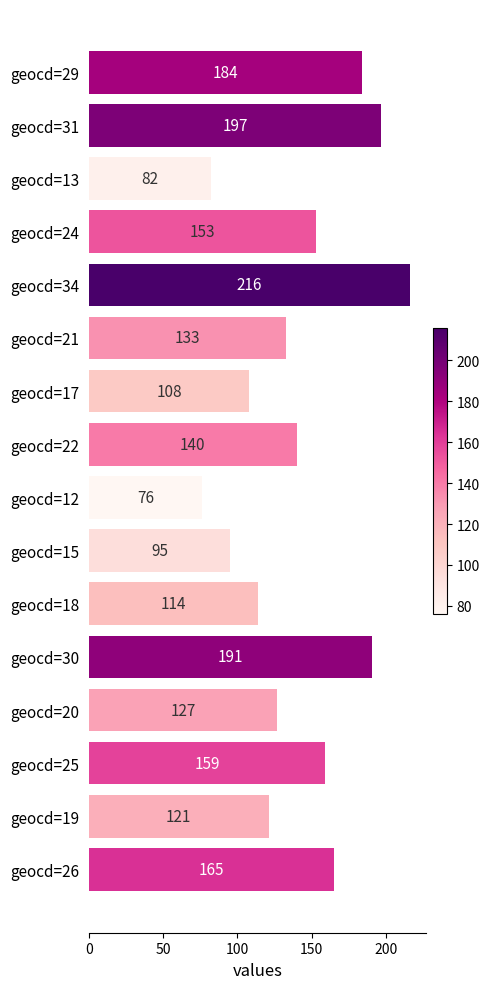

Reading bottom to top, transcribe all the data shown in this chart.

165	121	159	127	191	114	95	76	140	108	133	216	153	82	197	184